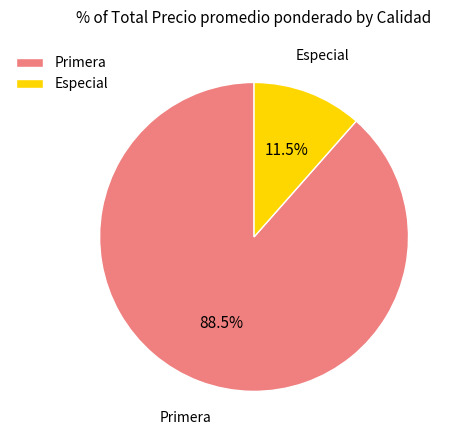

Which category has the biggest portion of the pie?

Primera